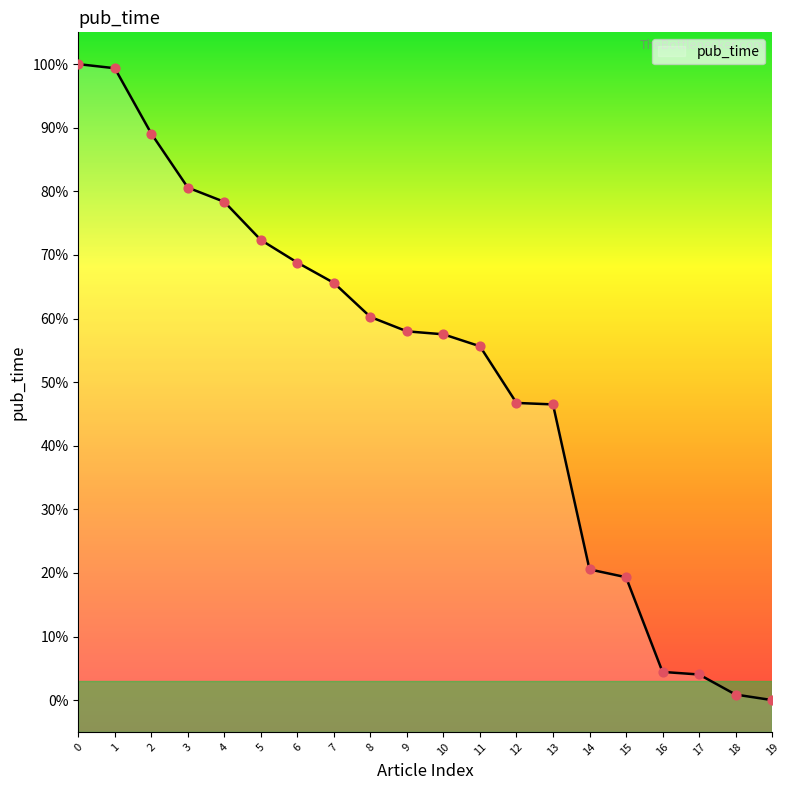

Does the chart have visible grid lines?

No